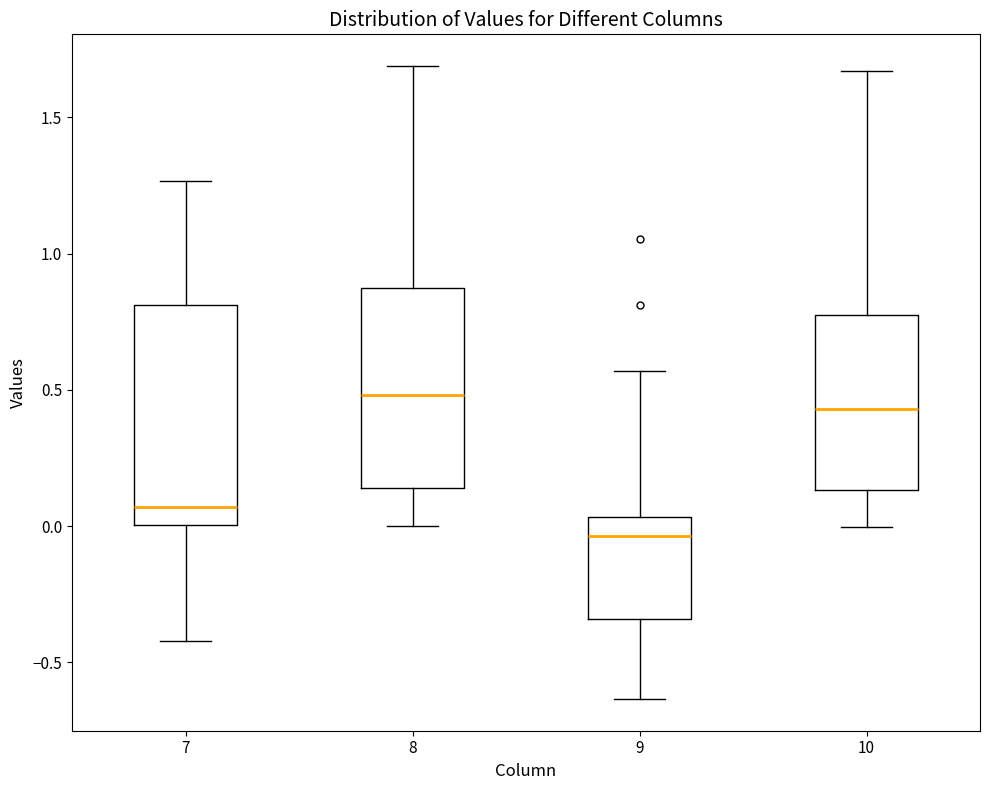

Which box's median line is the highest?

8